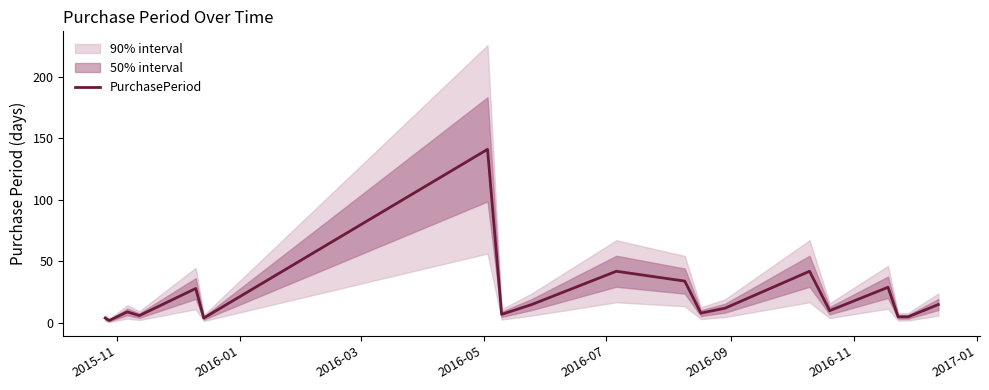

What is the maximum value for PurchasePeriod?

141